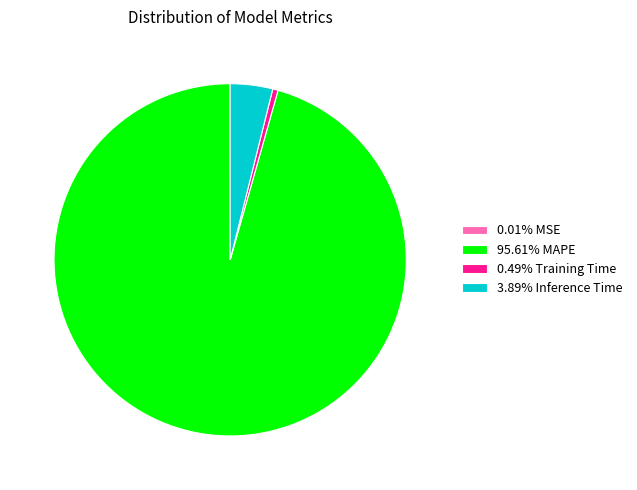

Is there a majority slice in this chart?

Yes